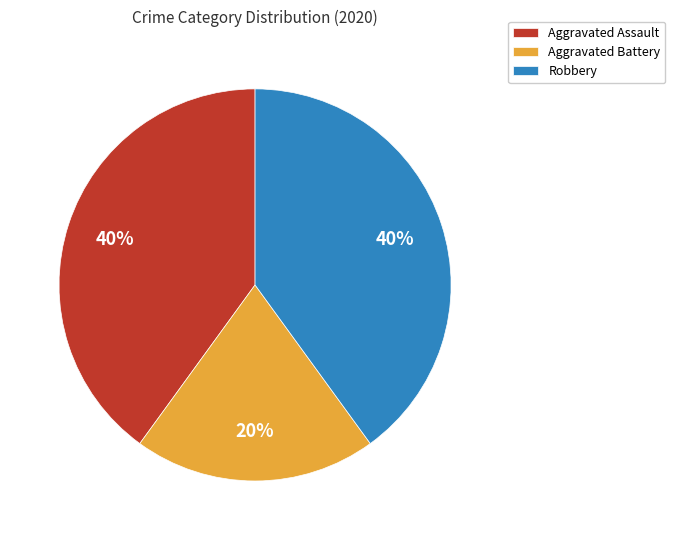

Count the number of slices in the pie.

3